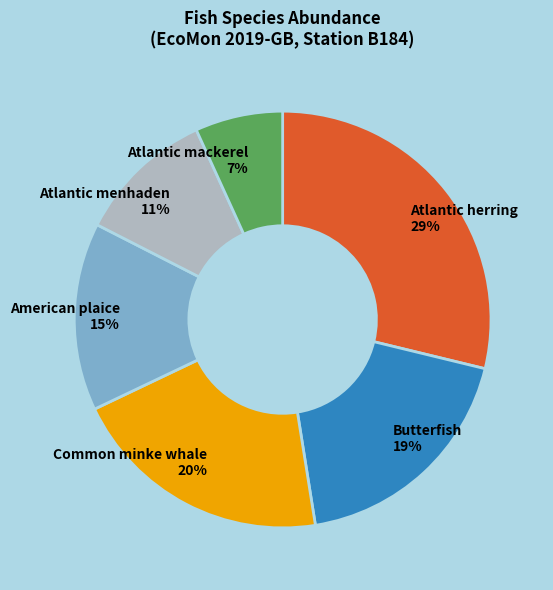

Which slice is the largest?

Atlantic herring